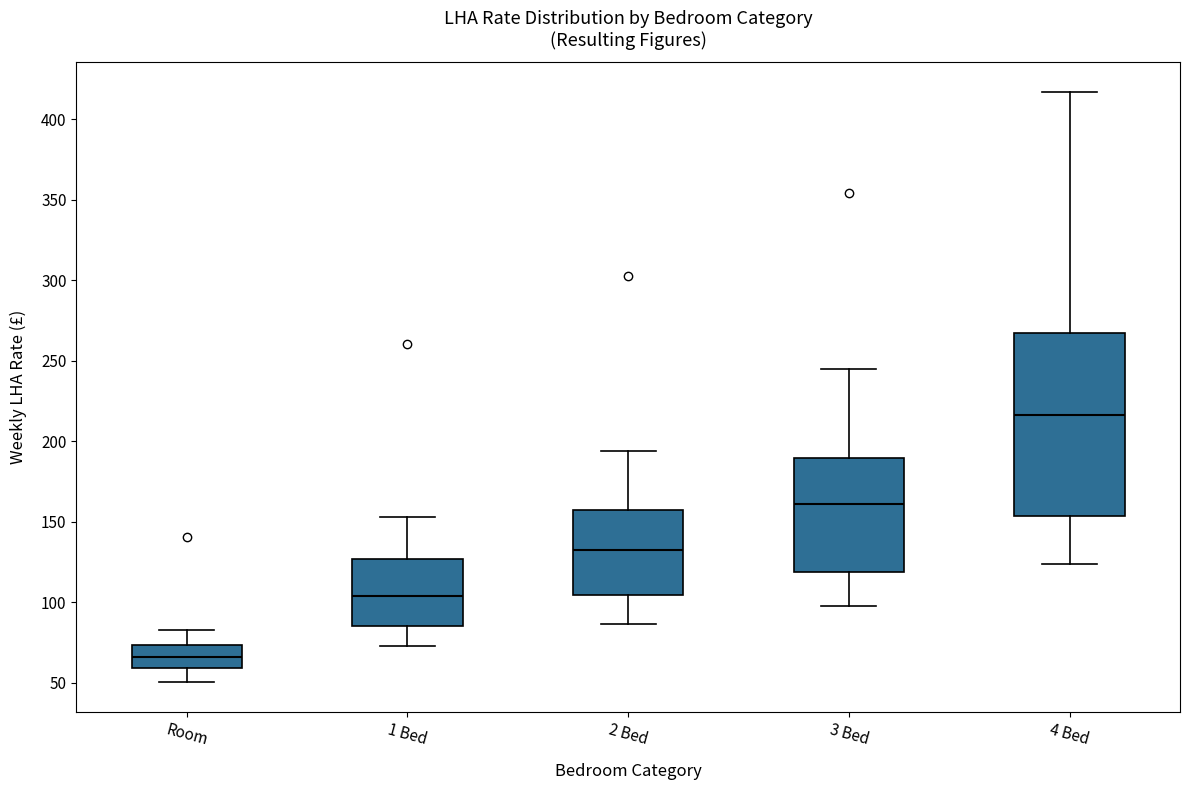

Which box has the lowest median line?

Room